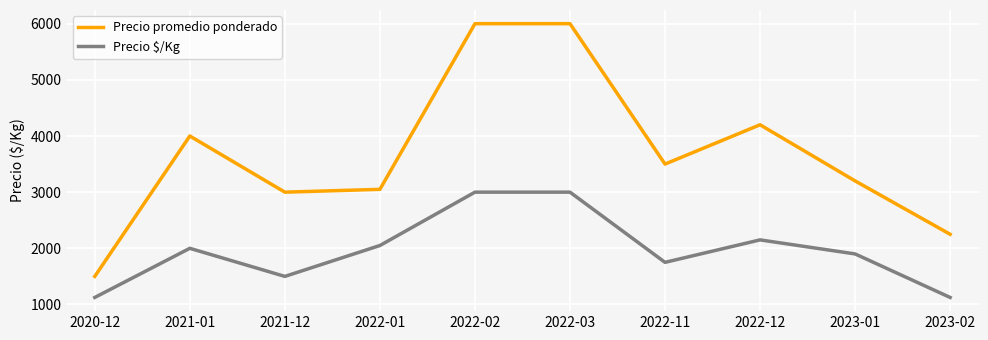

Reading left to right, extract all data points from this chart.

Precio promedio ponderado: 1500	4000	3000	3050	6000	6000	3500	4200	3200	2250
Precio $/Kg: 1125	2000	1500	2050	3000	3000	1750	2150	1900	1125